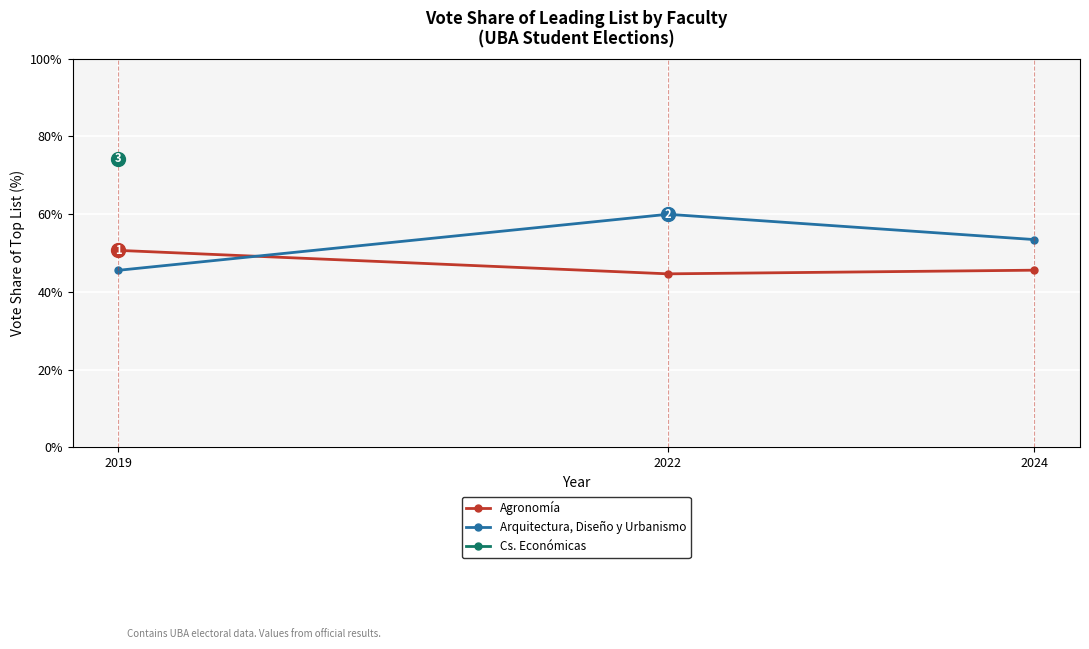

The value of Arquitectura, Diseño y Urbanismo at 2024 is 84.8. True or false?

False